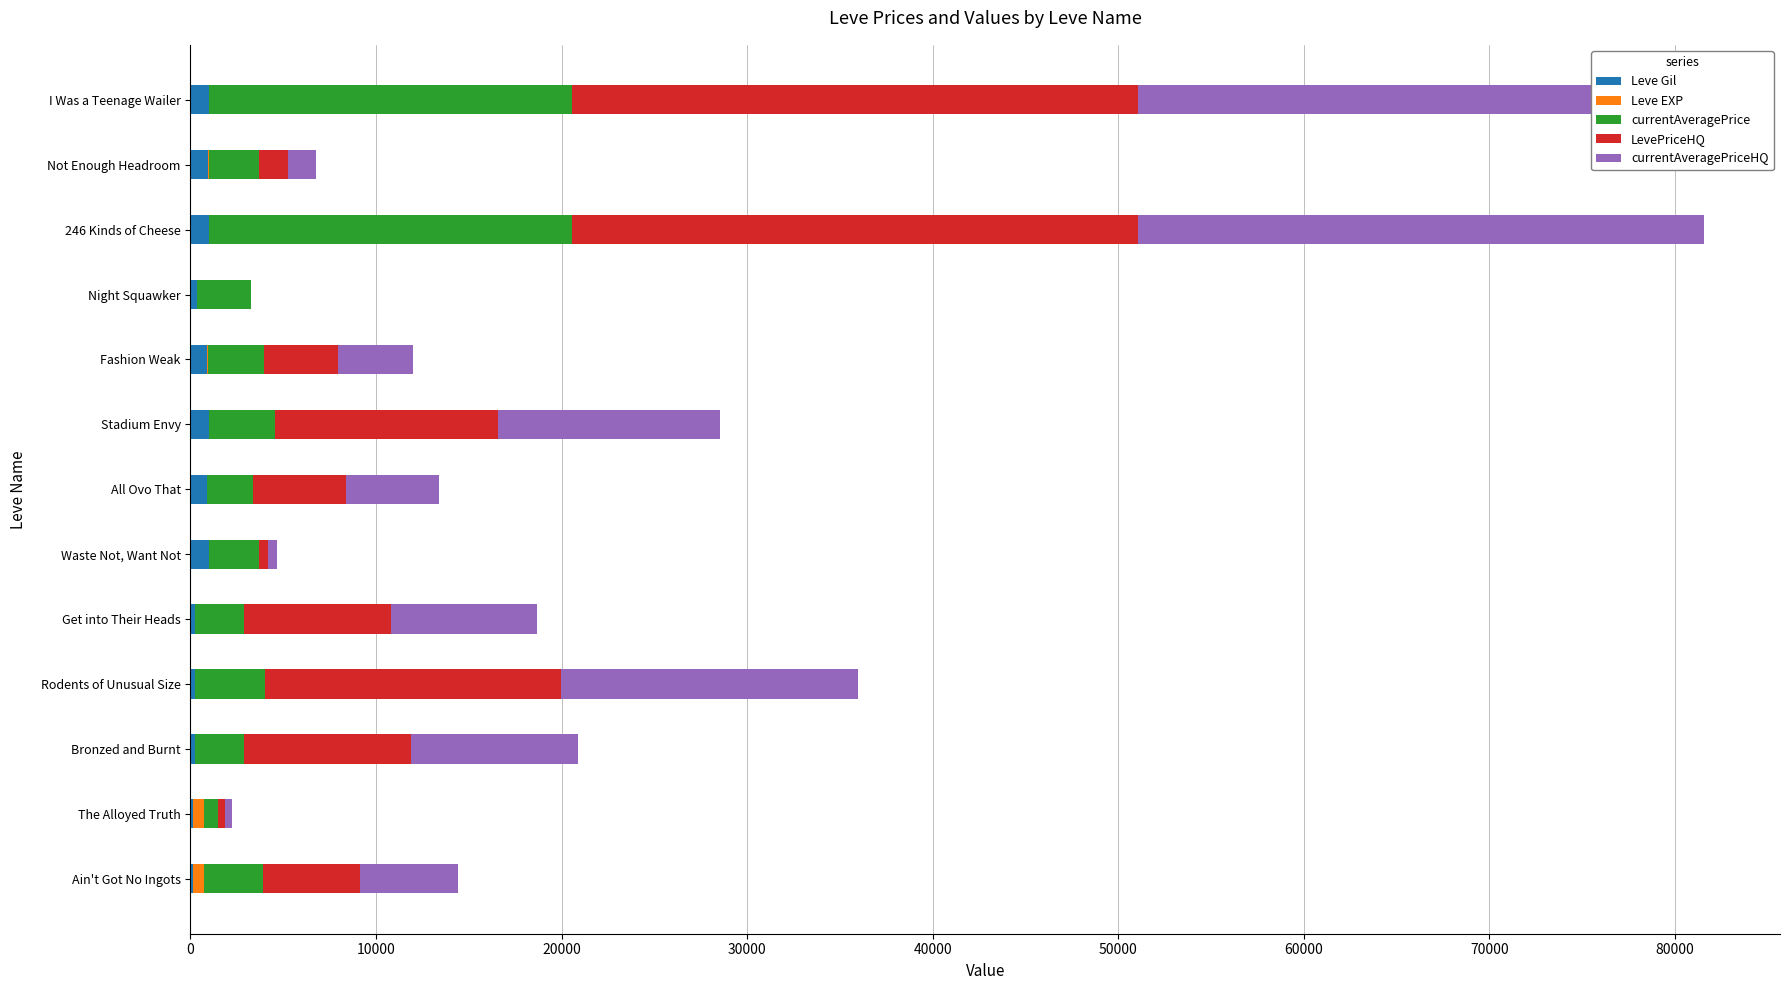

What is the average value of the currentAveragePrice series?

5341.1